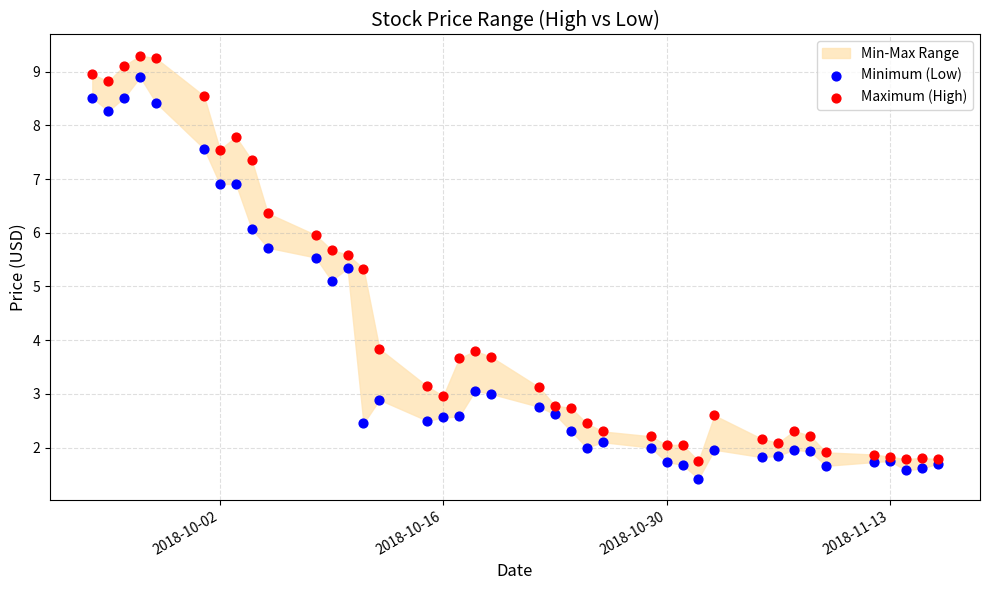

Which series reaches the minimum Y coordinate?

Minimum (Low)